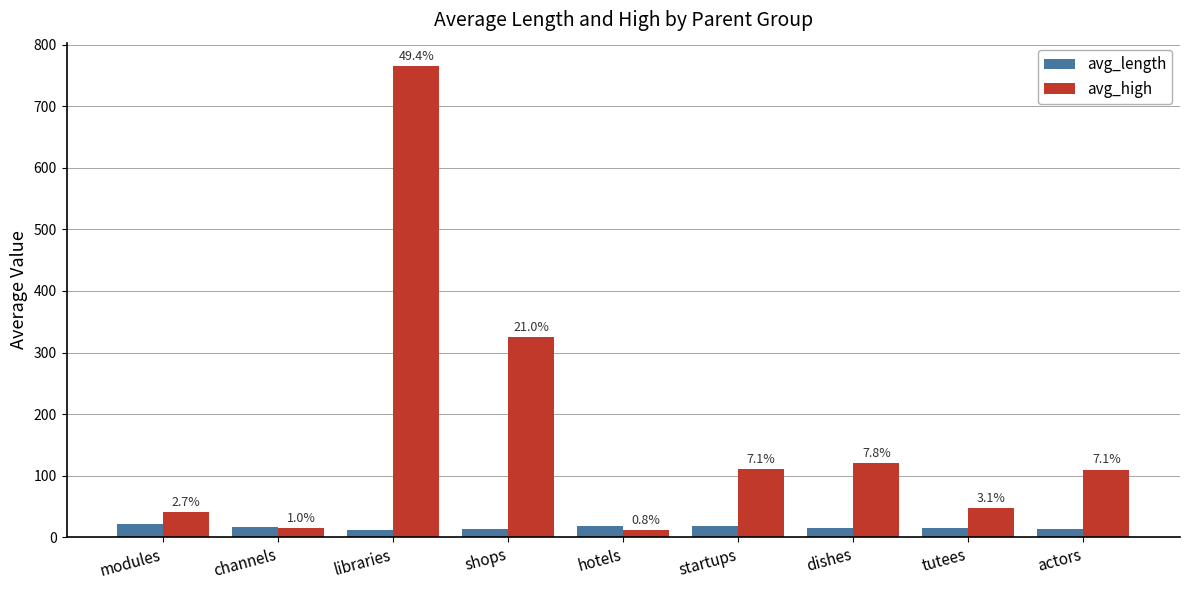

How many groups of bars are there?

9